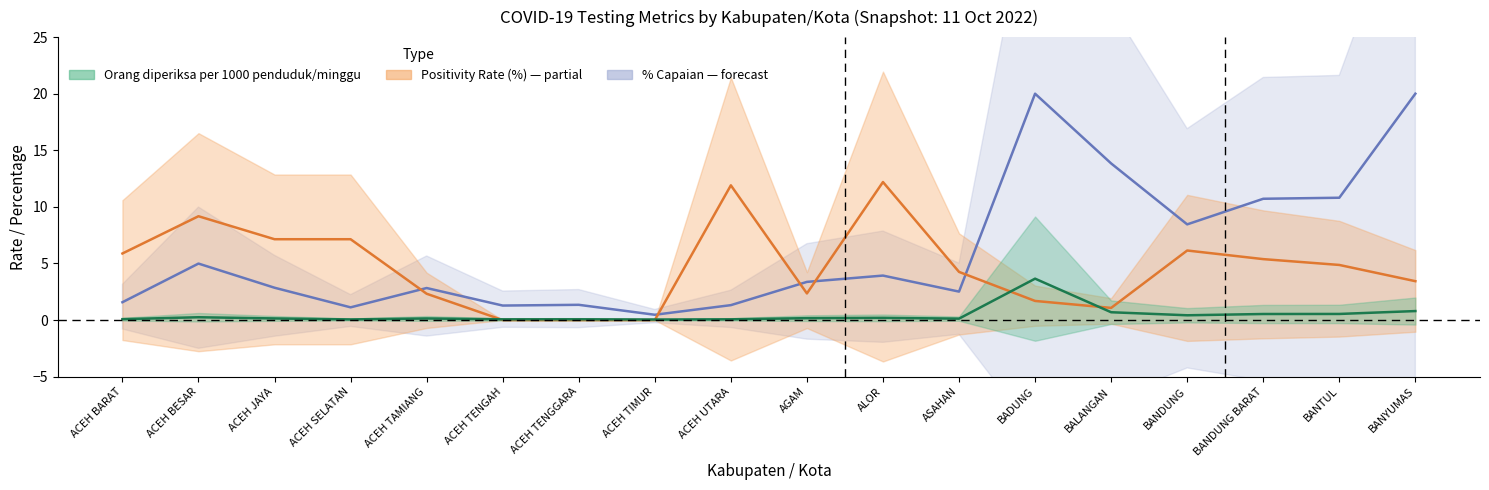

How many data points in Positivity Rate (%) (7 hari terakhir) are less than 4?

8